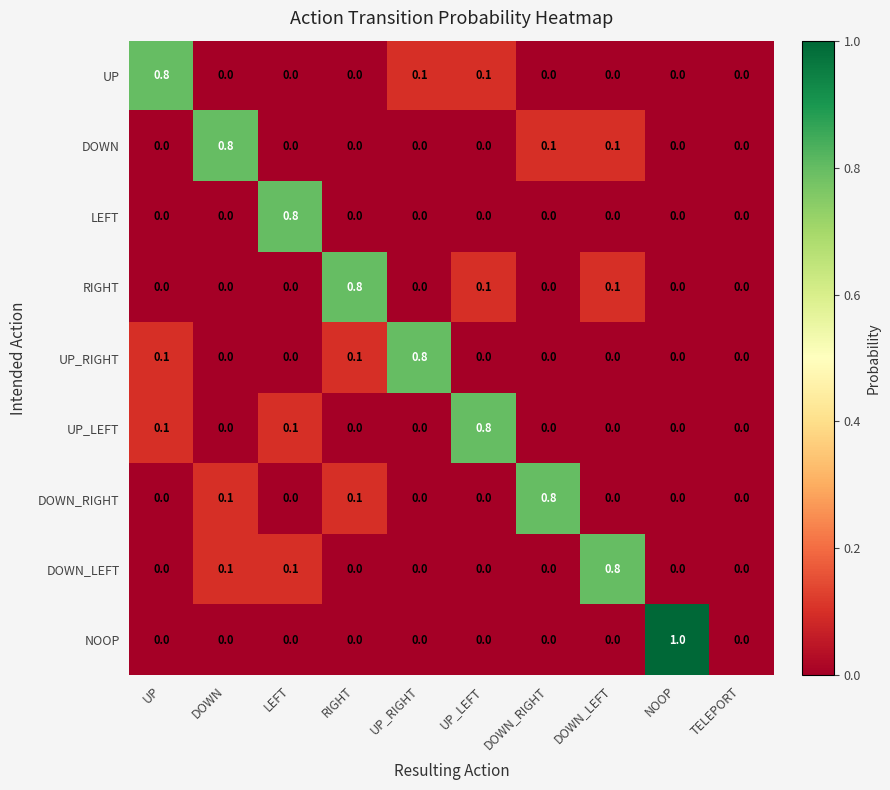

How many NOOP values are between 0 and 1?

10